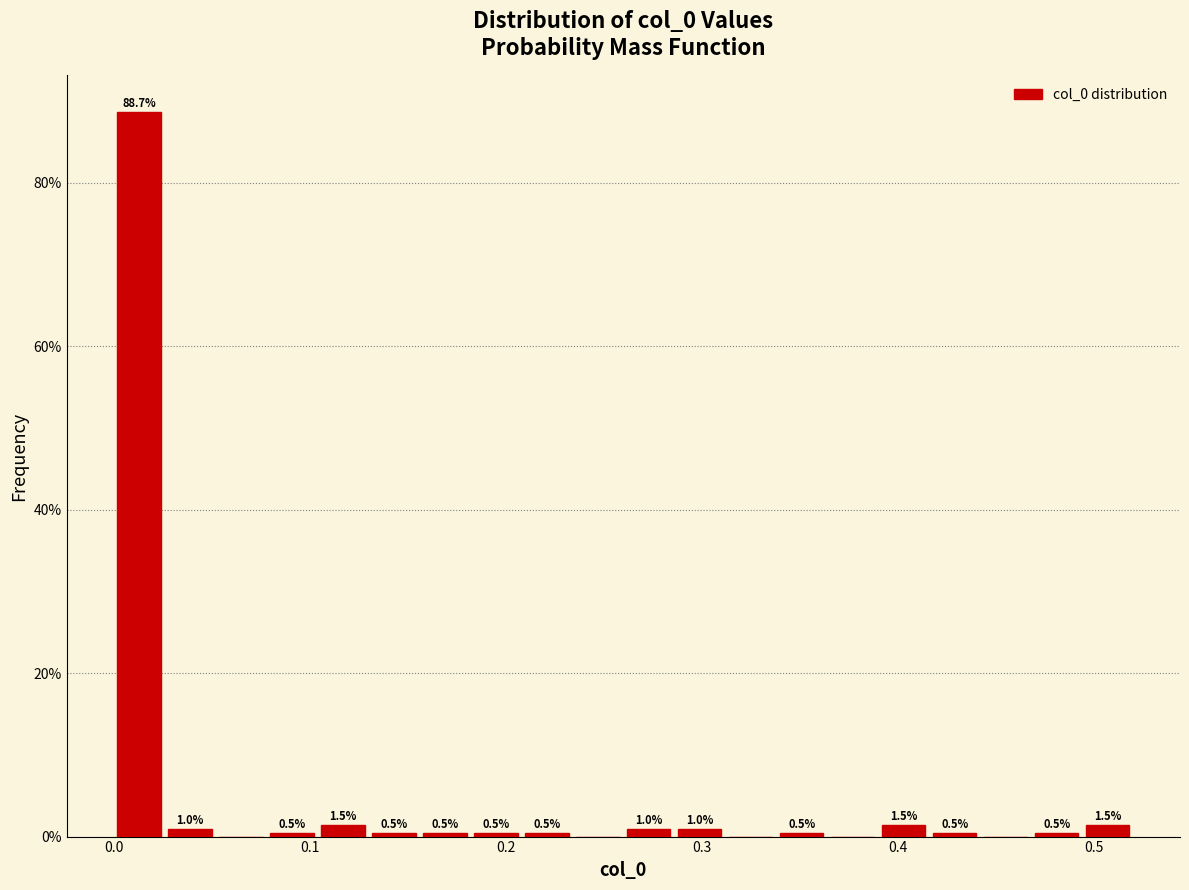

Read against the x-axis, roughly where is the centre of the tallest bar?

0.01